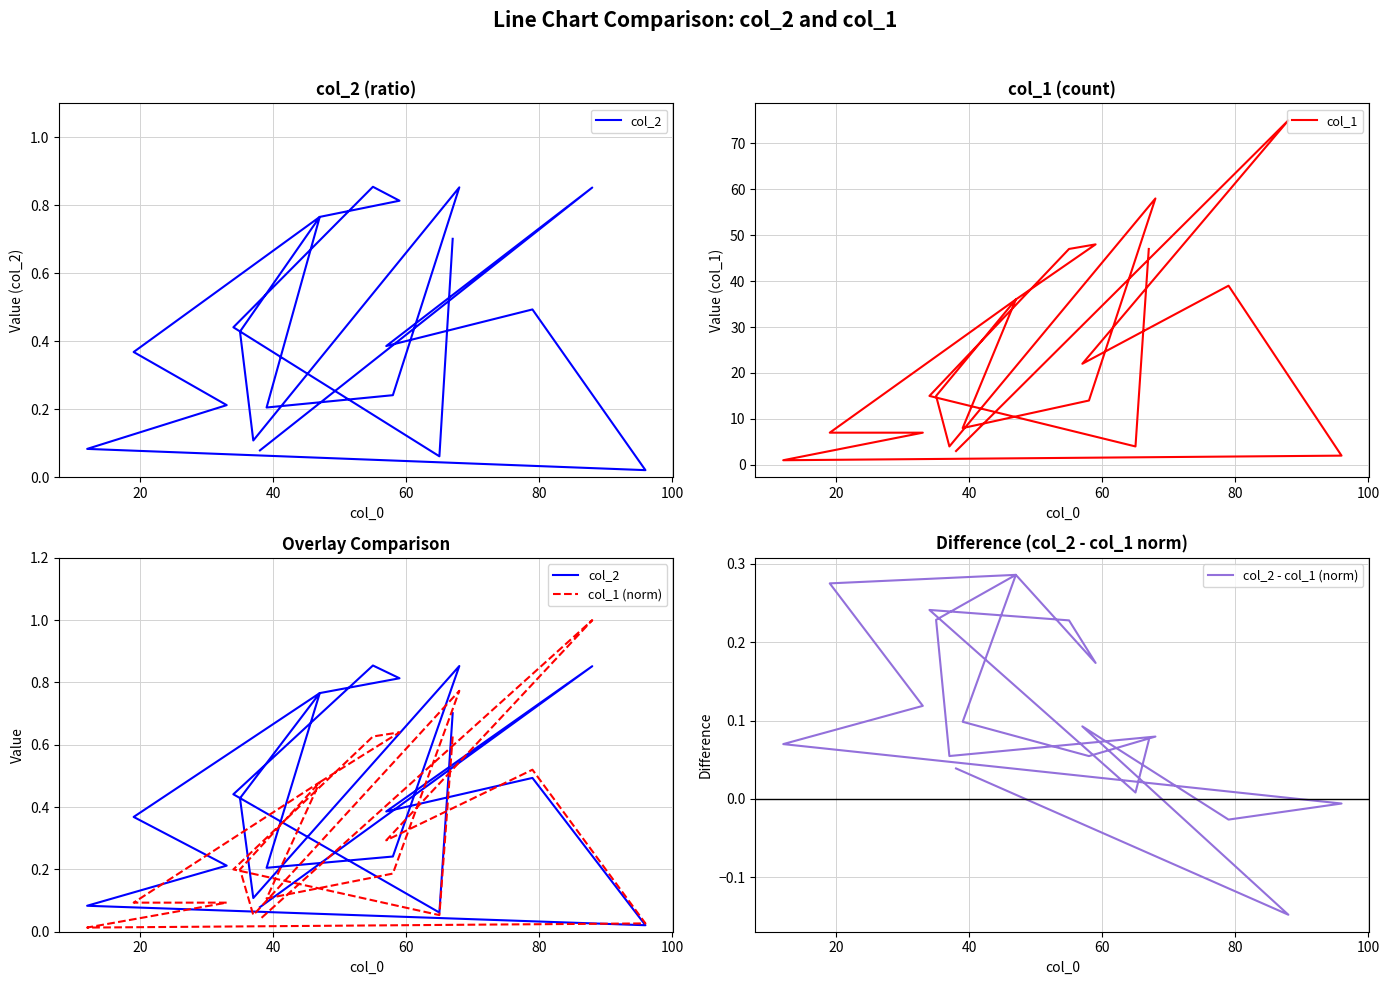

What are all the series names shown in the legend?

col_2, col_1, col_1 (norm), col_2 - col_1 (norm)